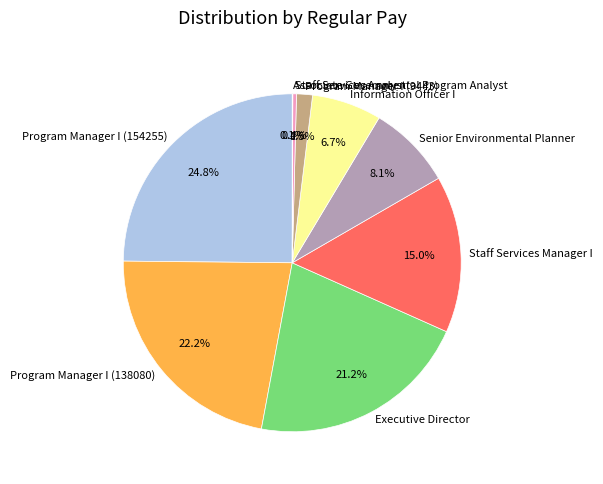

How much of the chart is everything except Staff Services Manager I?

85.0%